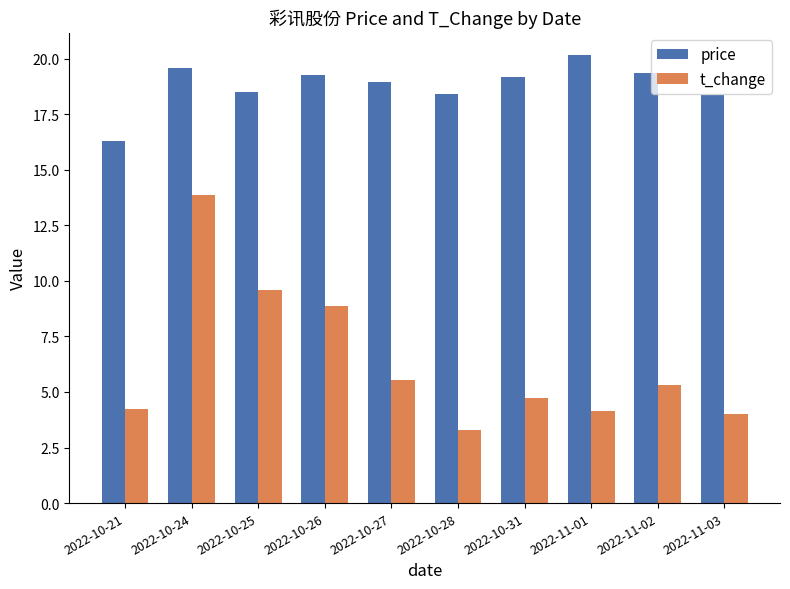

How many groups of bars are there?

10